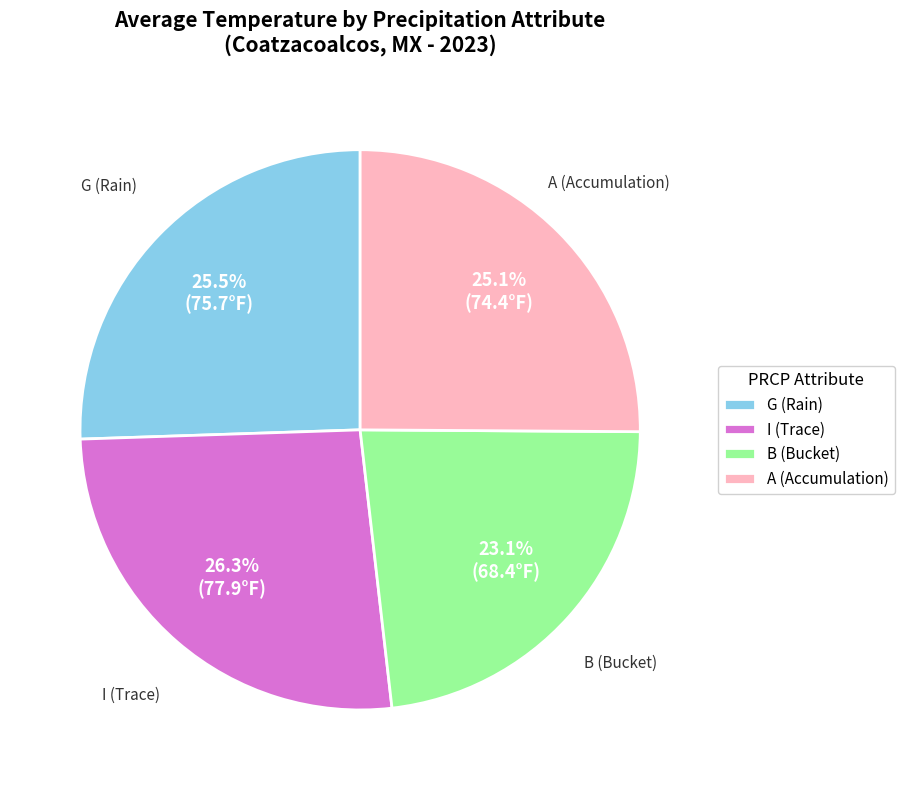

Approximately how many times larger is the value at I compared to A?

1.0